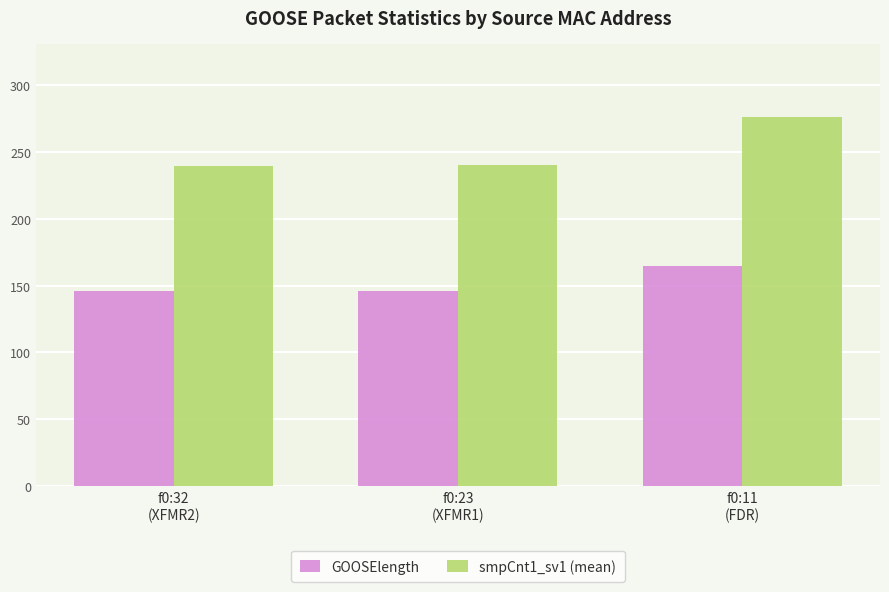

Between f0:23
(XFMR1) and f0:11
(FDR), which series saw the biggest shift?

smpCnt1_sv1 (mean)